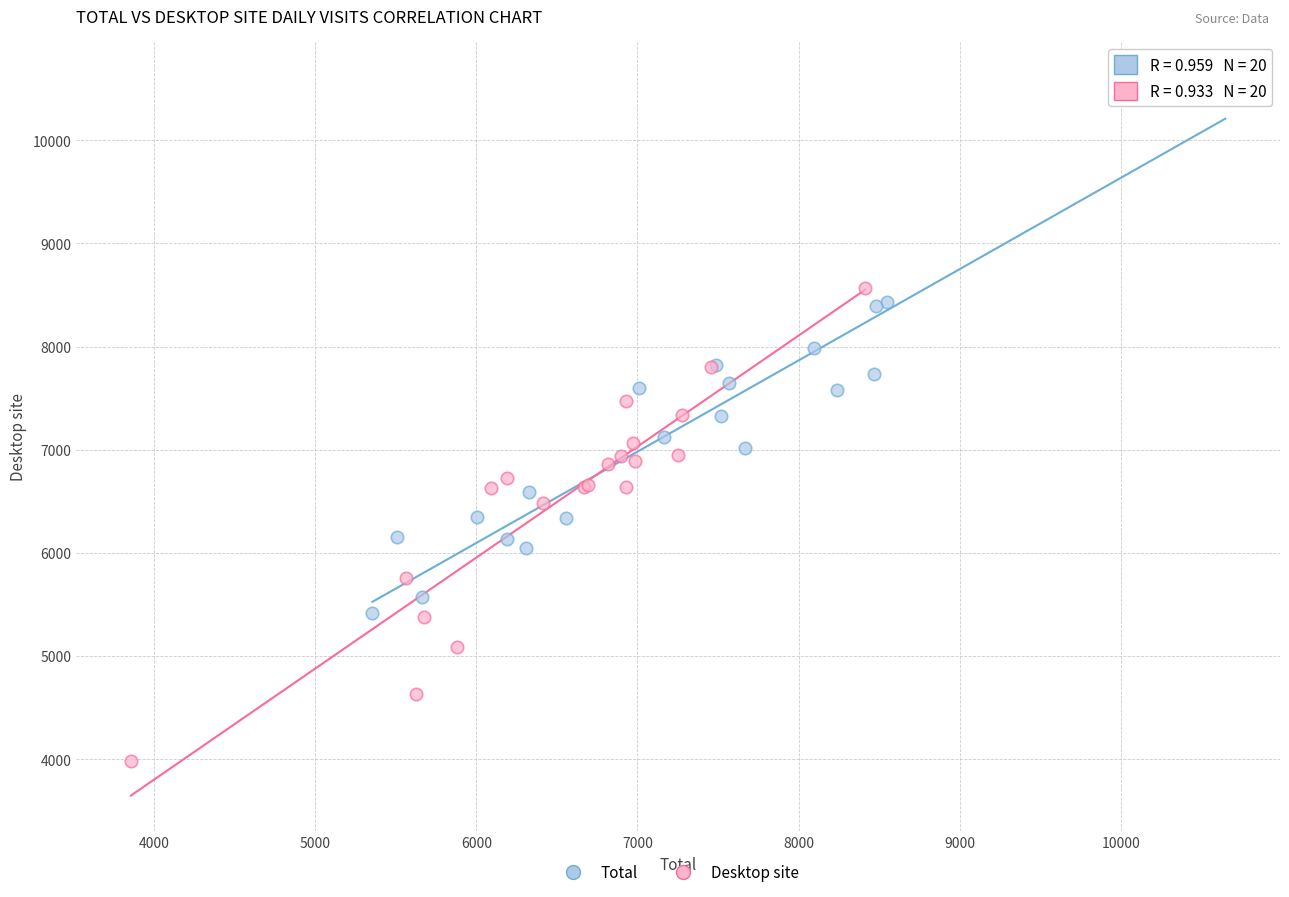

Which series has the largest Y range (max minus min)?

Total